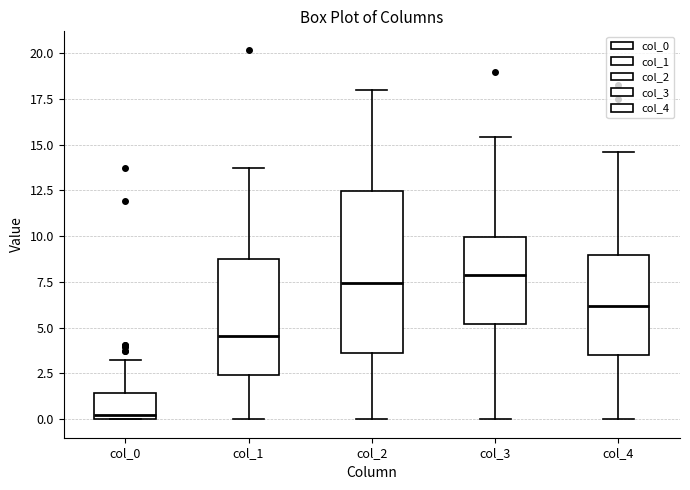

Where is the lower edge of the box for col_4 on the y-axis? The values are not printed on the chart, so give them approximately, as read against the axis.

3.5